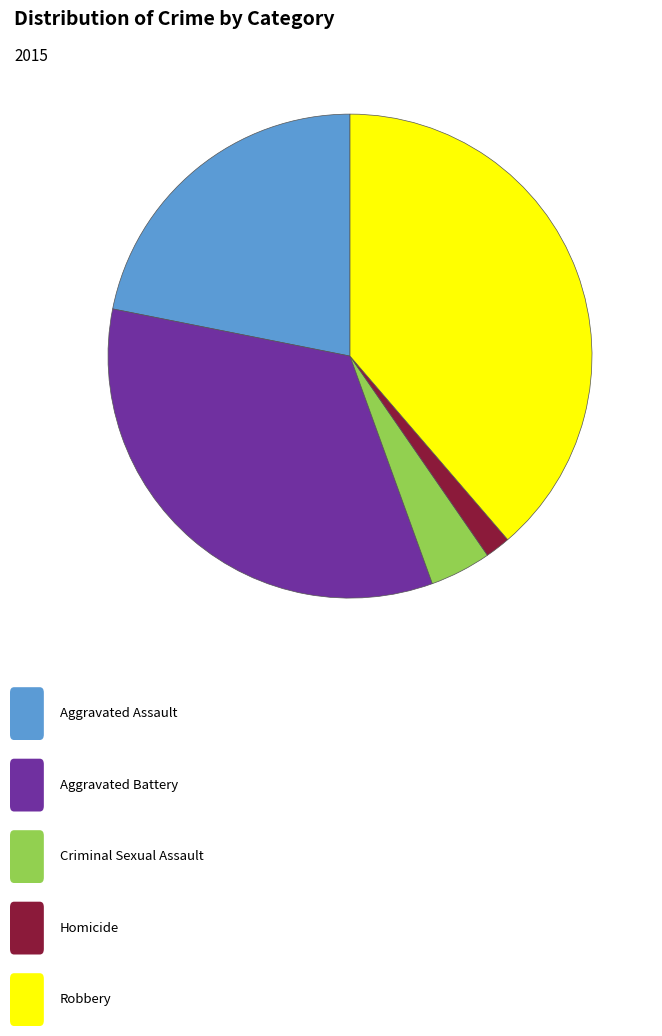

How many slices are in this pie chart?

5